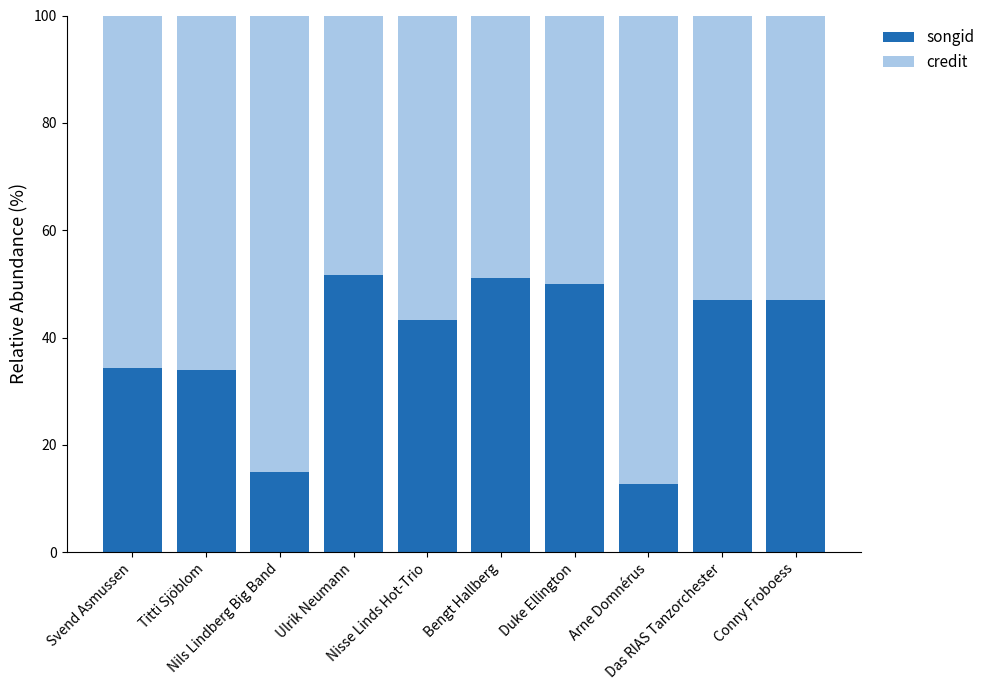

What is the lowest value of the songid series?

12.8